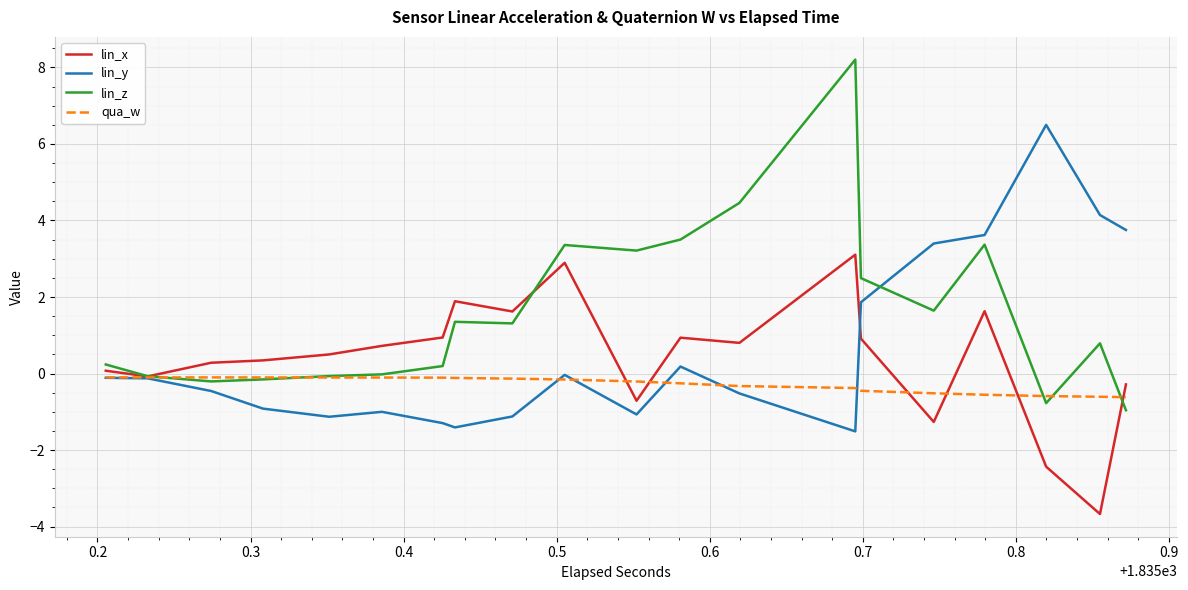

Which series has the largest total across all categories?

lin_z